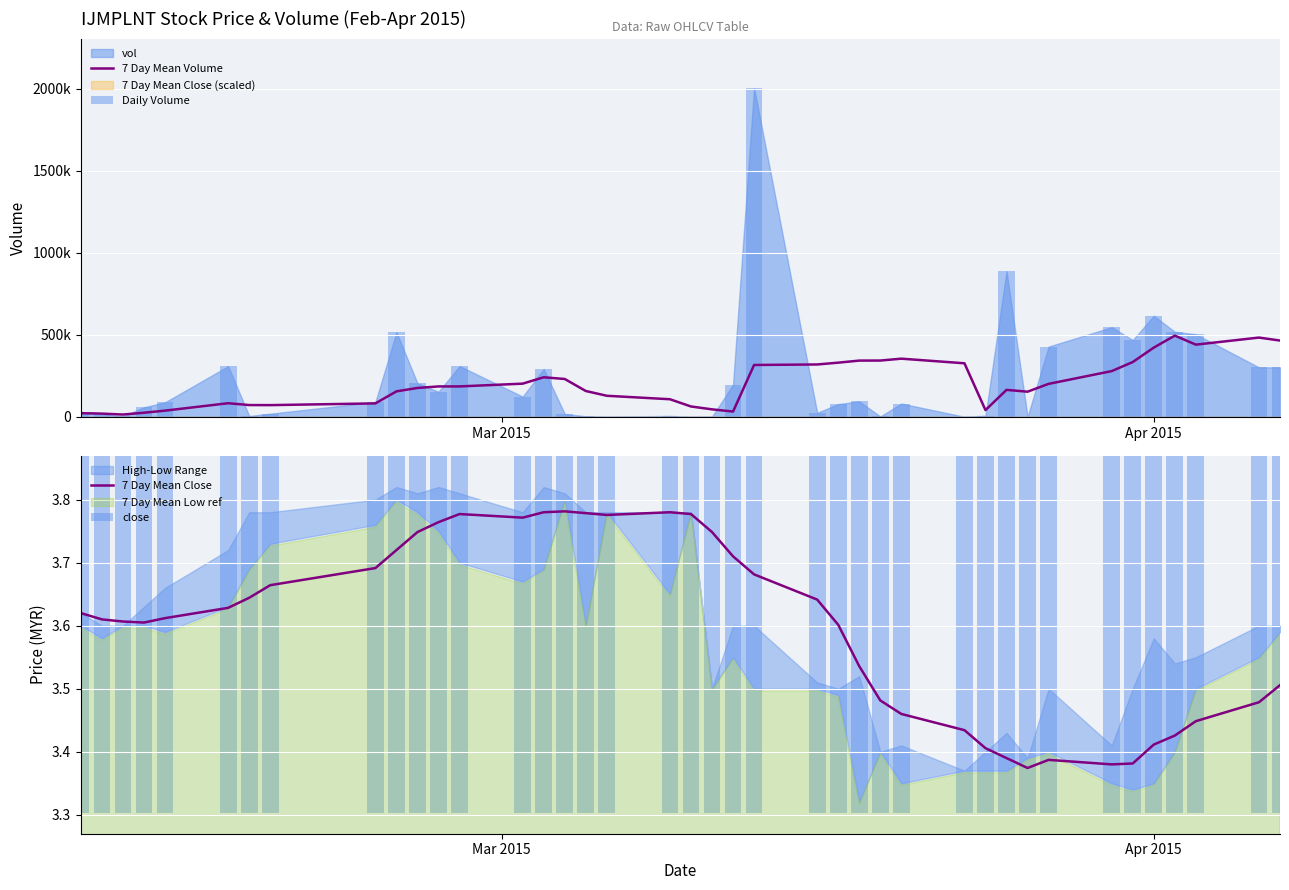

What is the difference between the second highest and minimum values in the 7 Day Mean Volume series?

469214.3